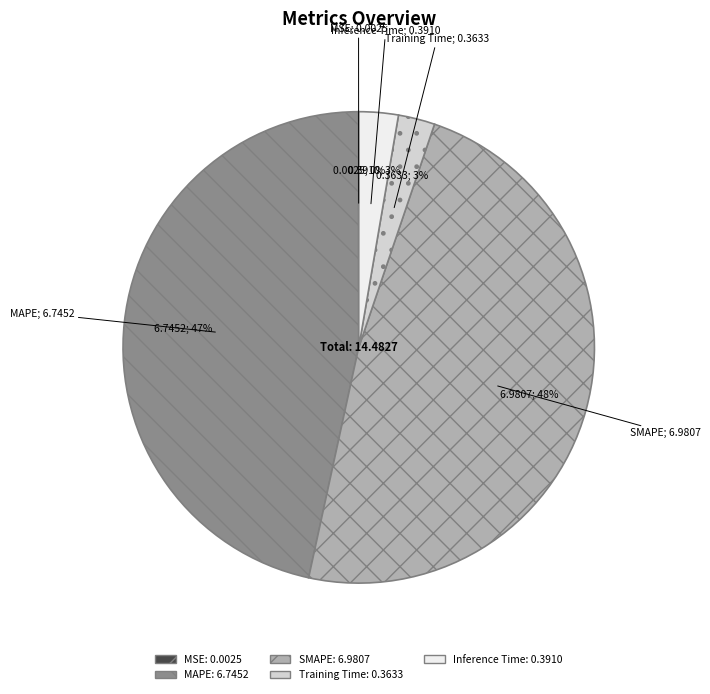

Does Inference Time account for over 50% of the chart?

No